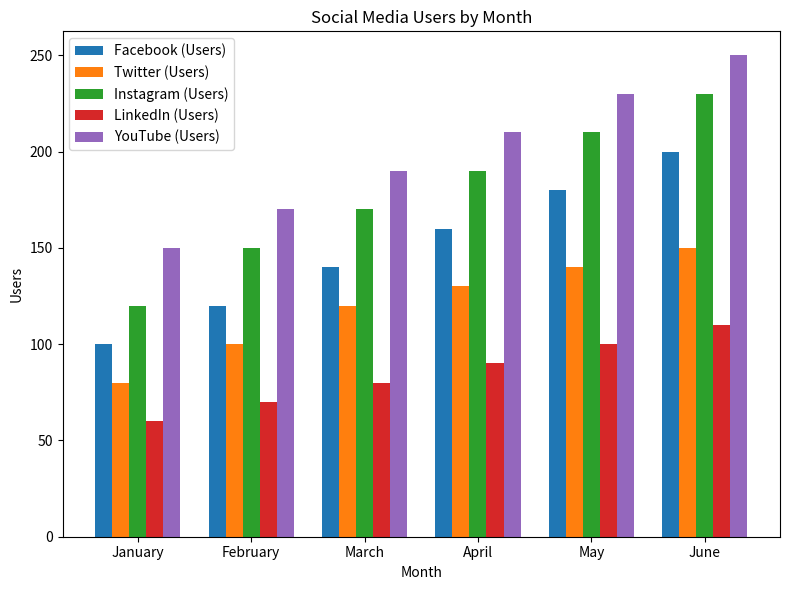

What is the difference between the second highest and second lowest values in the Twitter (Users) series?

40